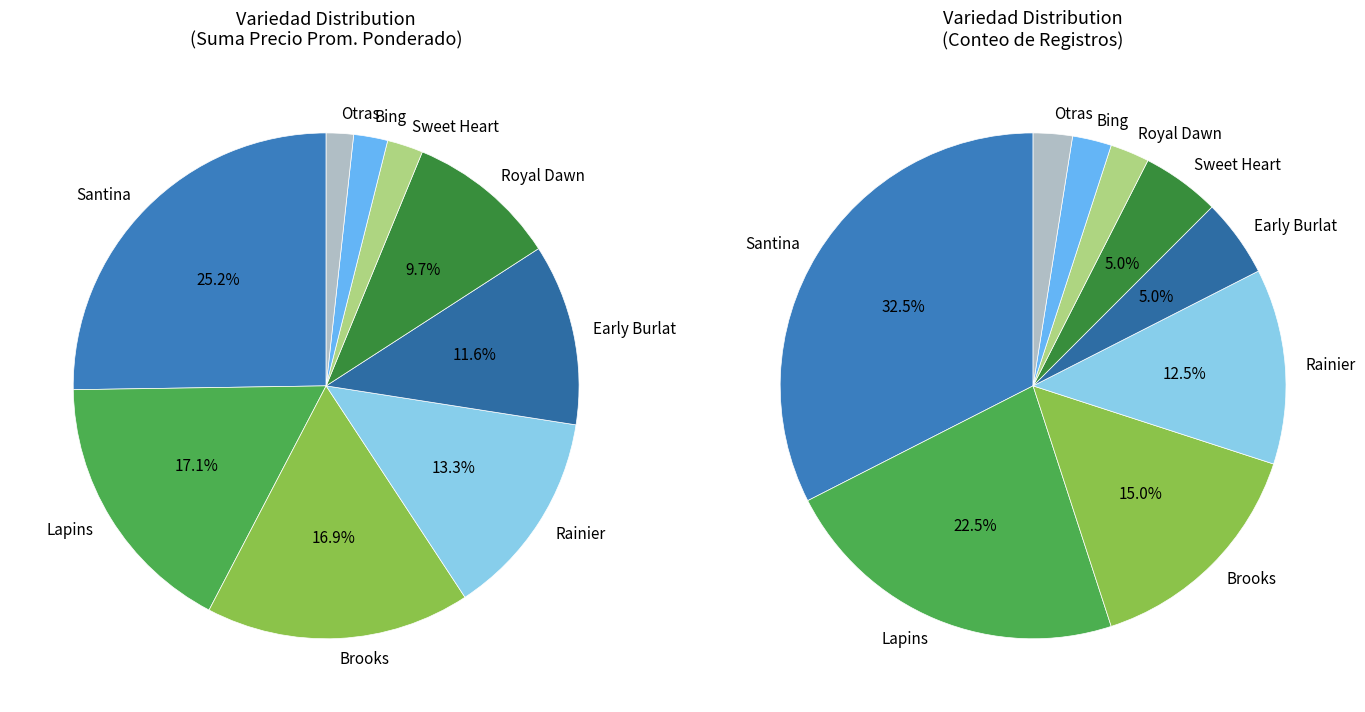

Is there a majority slice in this chart?

No